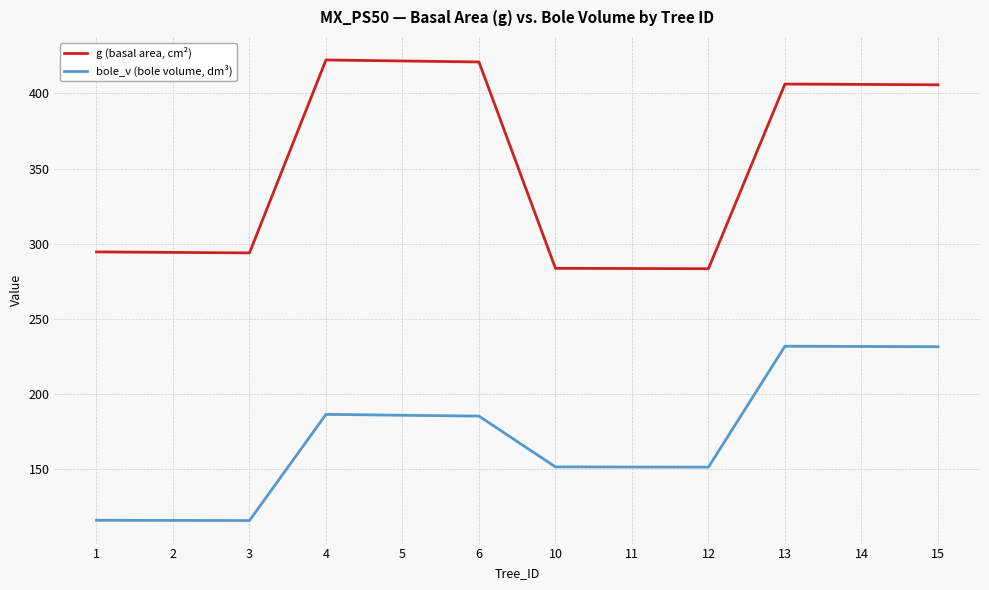

Rank the series by their maximum value, from lowest to highest.

bole_v (bole volume, dm³), g (basal area, cm²)